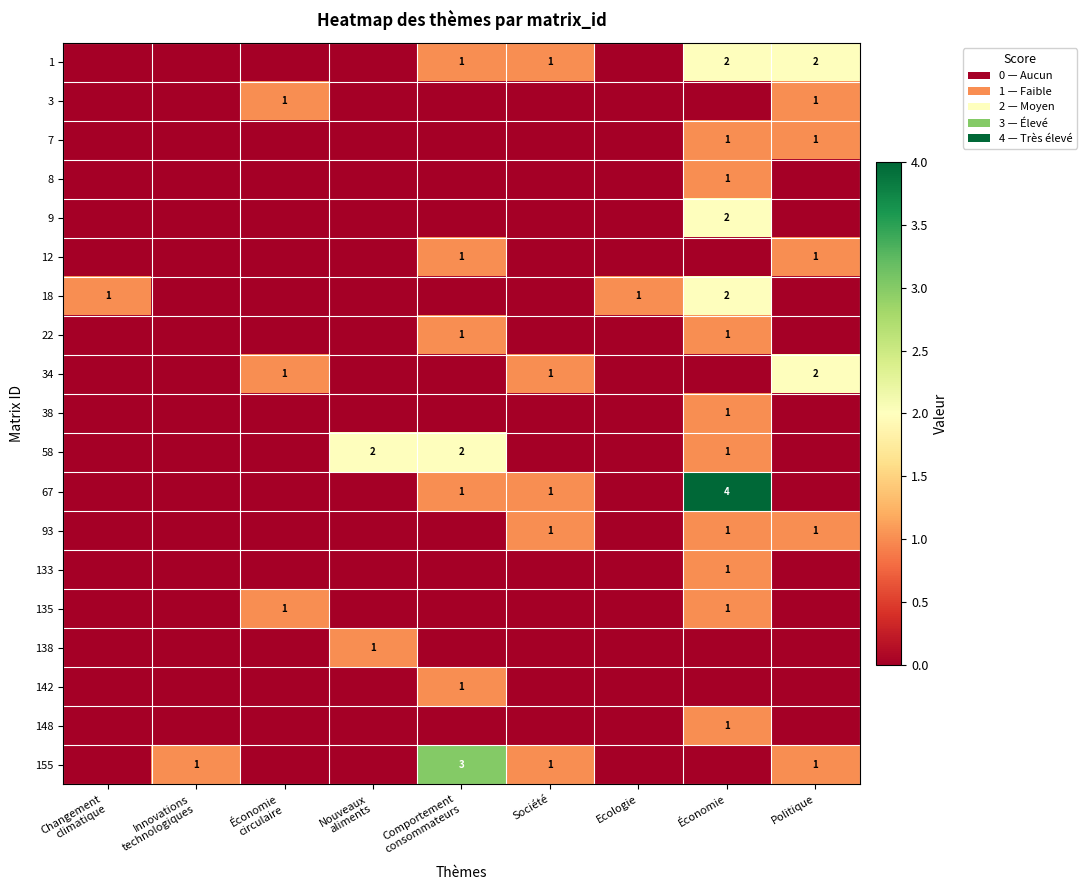

What is the spread (max minus min) of values at Comportement
consommateurs?

3